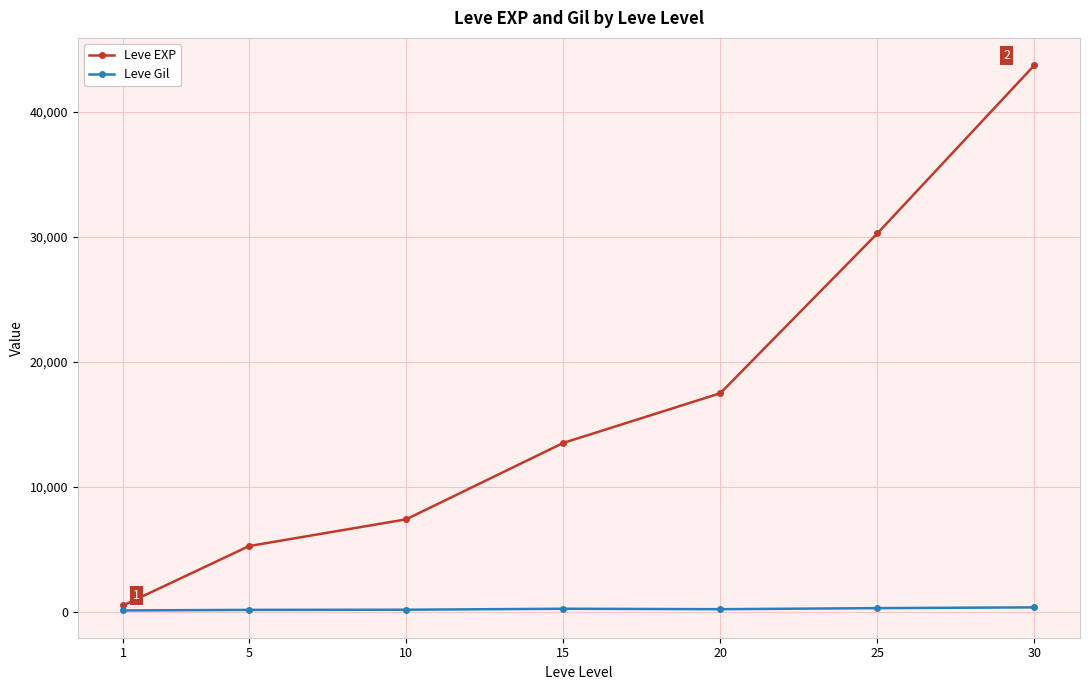

True or false: Leve EXP has a value of 7292.3 at 5.

False